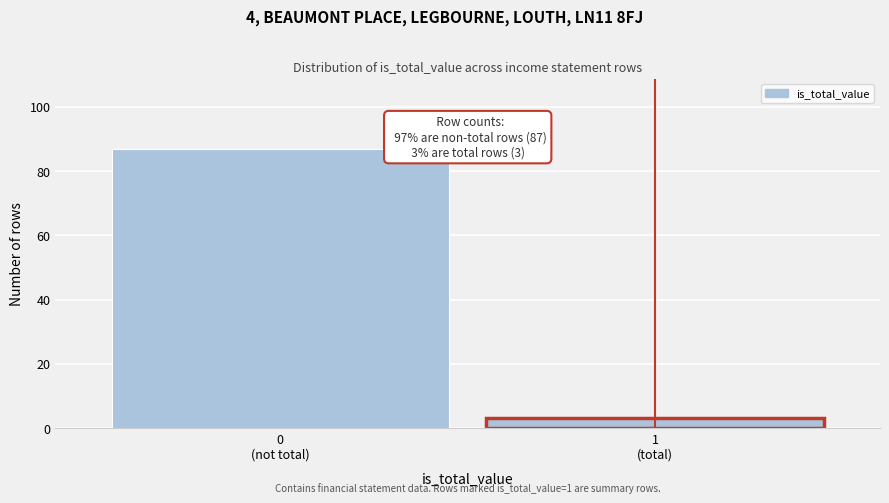

Reading left to right, extract all data points from this chart.

87	3